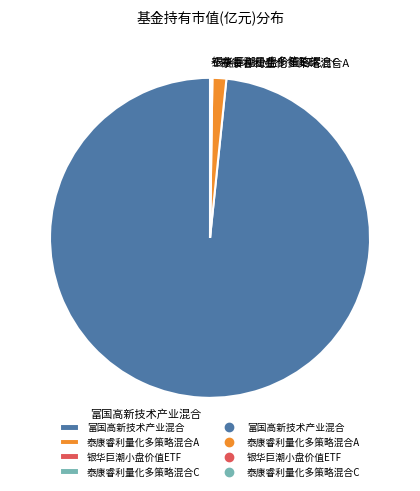

Which slice is the largest?

富国高新技术产业混合